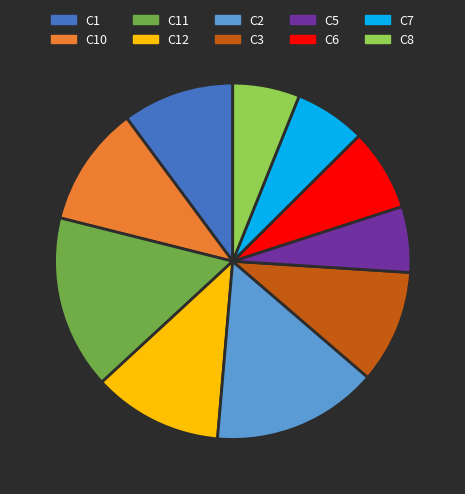

How many slices are in this pie chart?

10